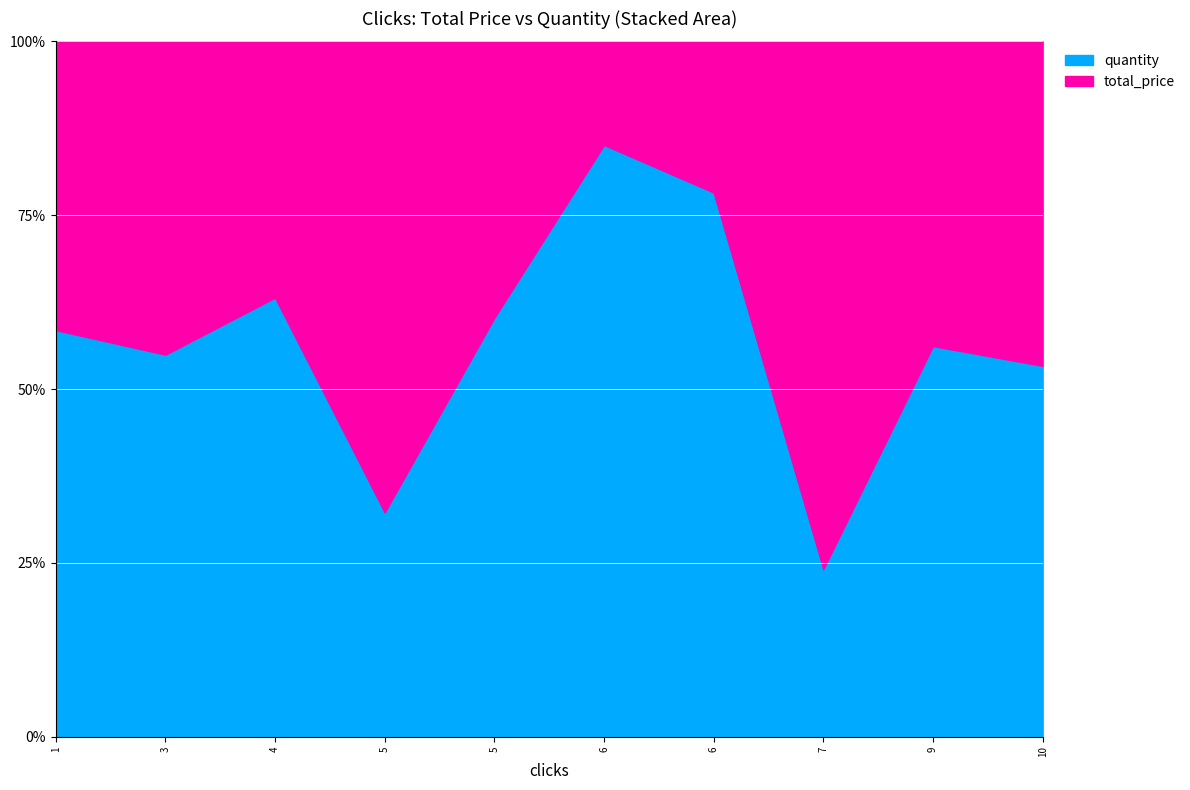

Does the chart display data point markers on the line(s)?

No